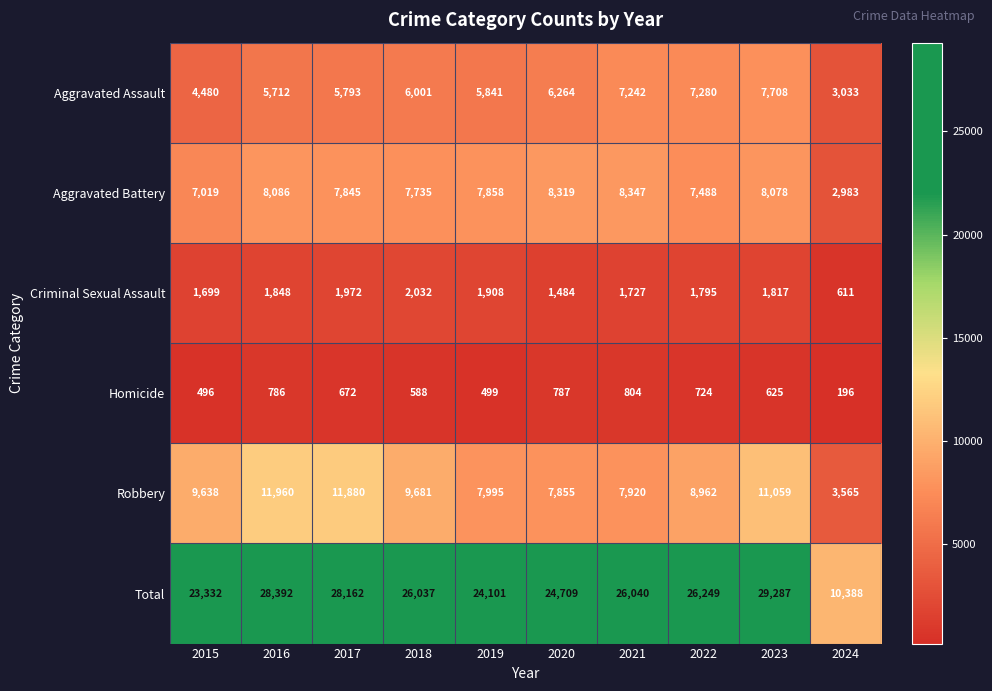

Read the Homicide value at 2016.

786